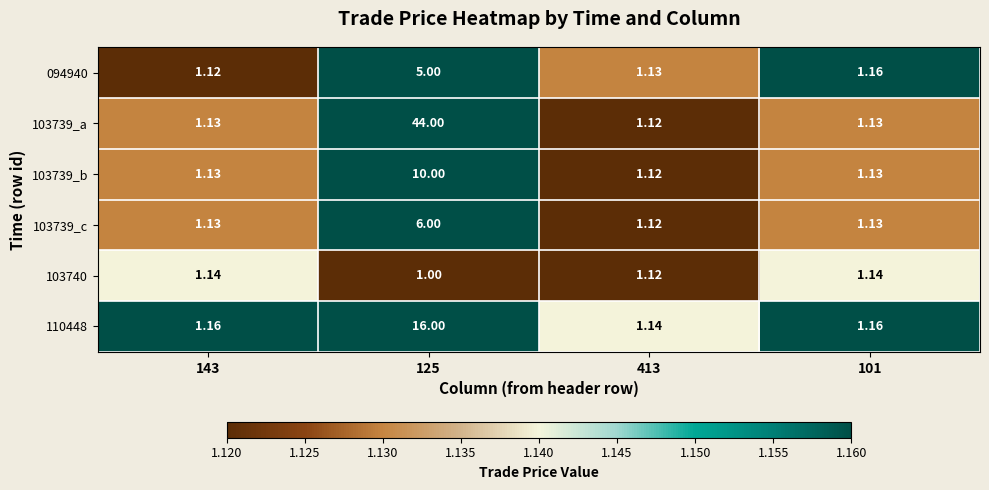

Is the value of 103739_b at 125 greater than the value of 103739_a at 143?

Yes